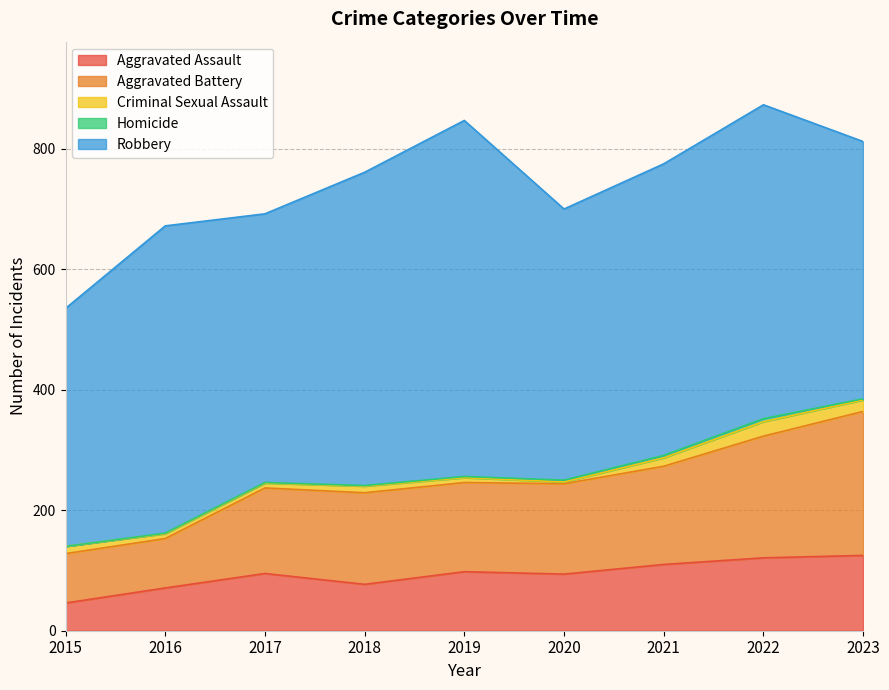

Reading right to left, list all the values displayed in this chart.

Aggravated Assault: 125	121	110	94	98	77	95	71	46
Aggravated Battery: 239	202	163	150	148	152	142	82	82
Criminal Sexual Assault: 19	24	14	3	8	11	8	8	12
Homicide: 2	5	4	3	2	1	1	1	0
Robbery: 427	521	484	450	591	520	446	510	395